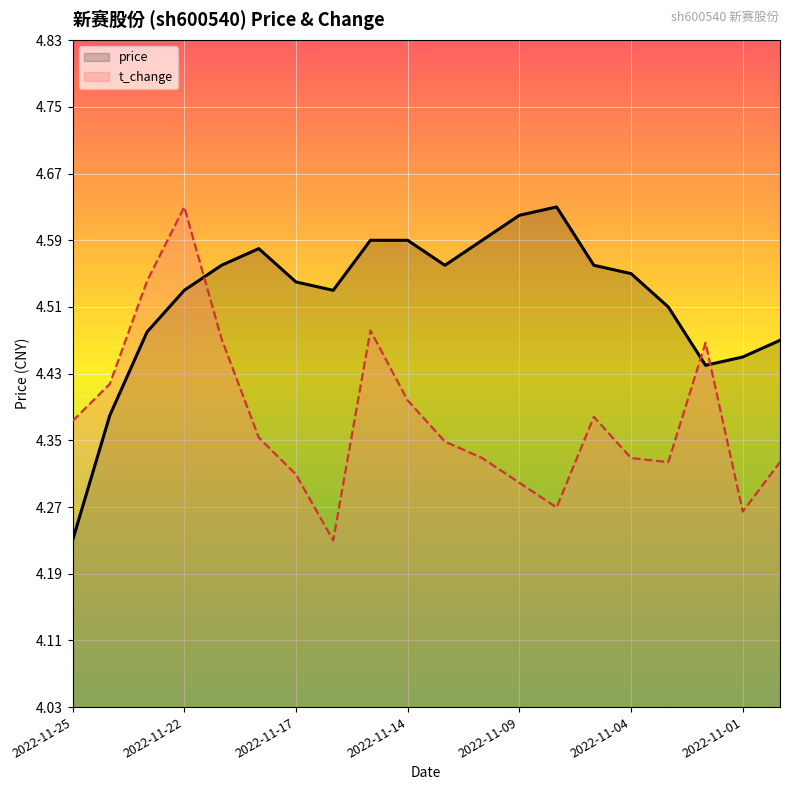

True or false: t_change and price intersect in this chart.

True